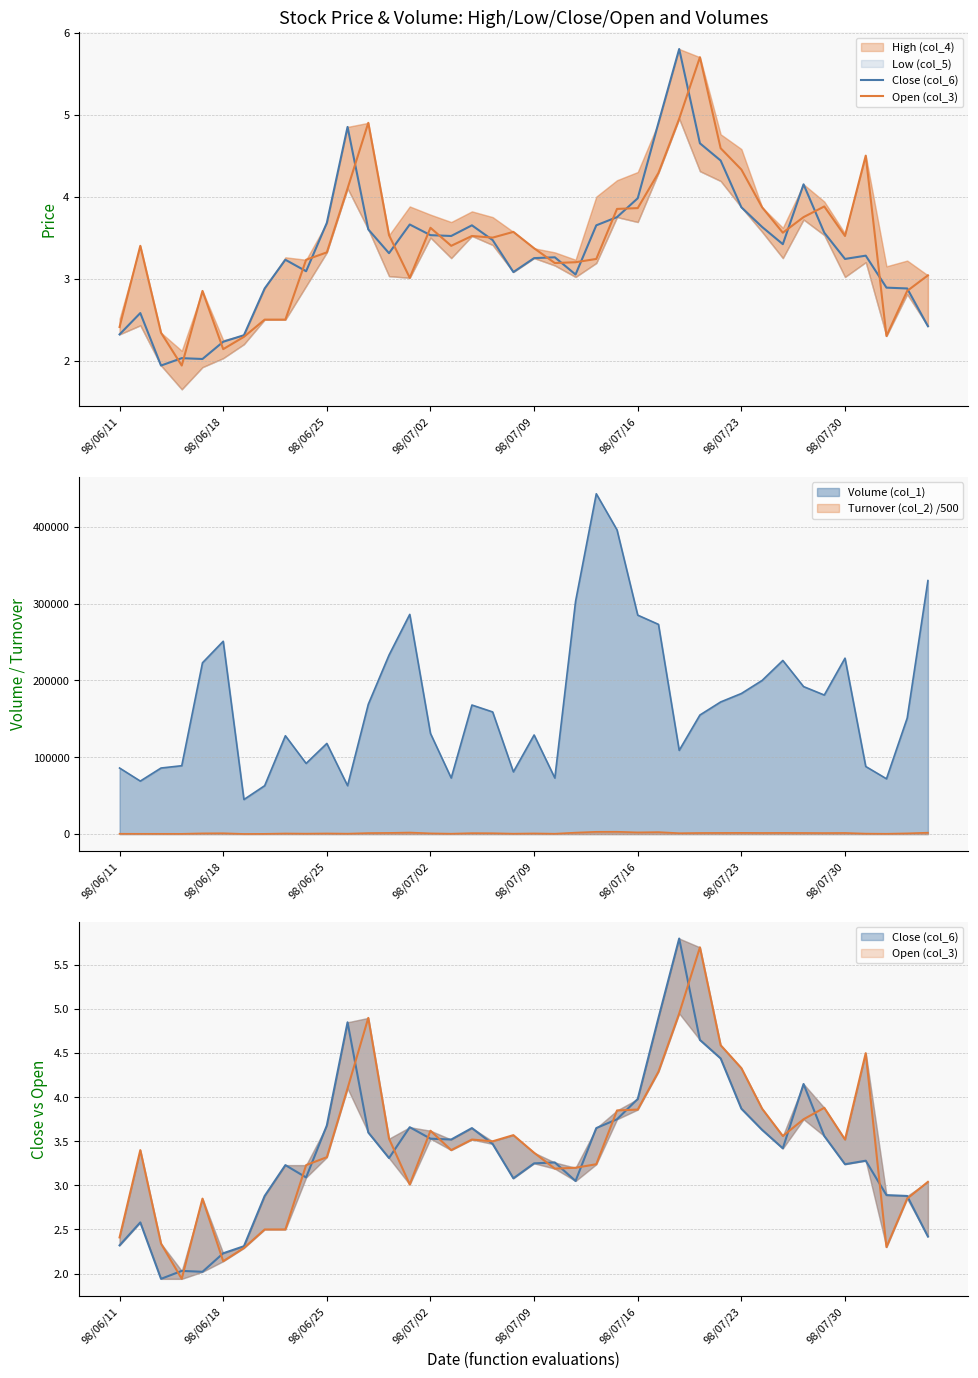

What is the lowest value of the Close (col_6) series?

1.9